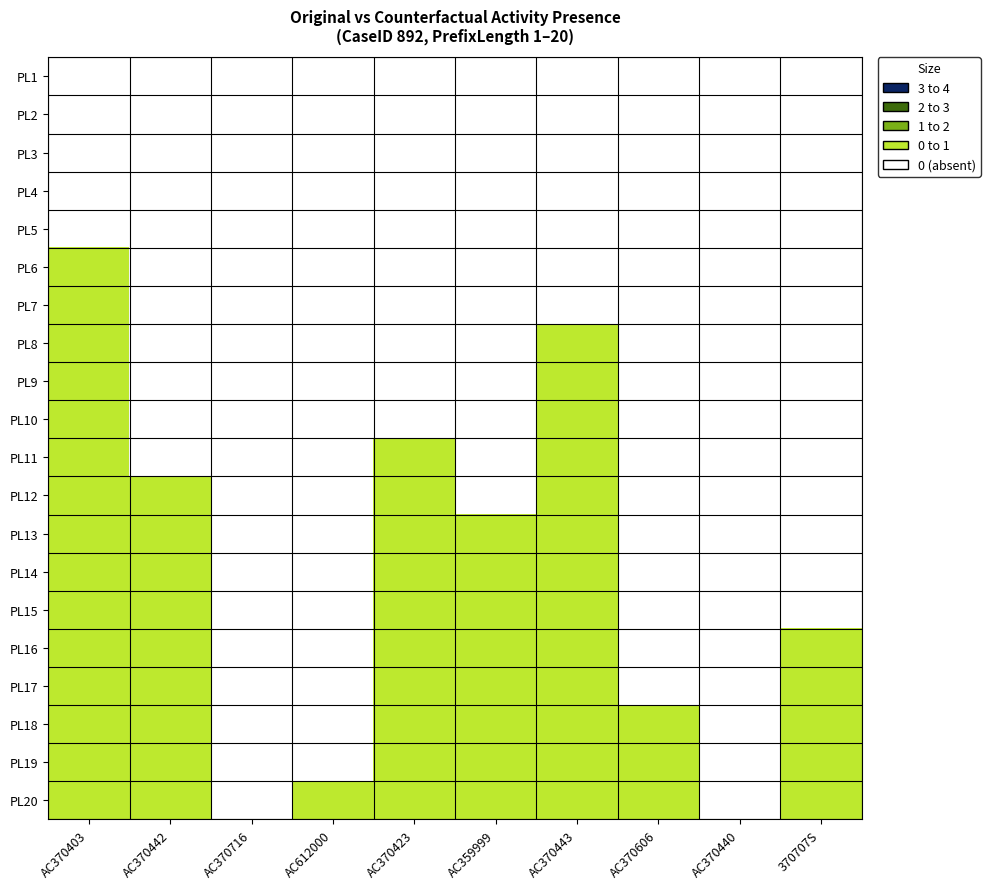

At how many categories does at least one series exceed 0?

8